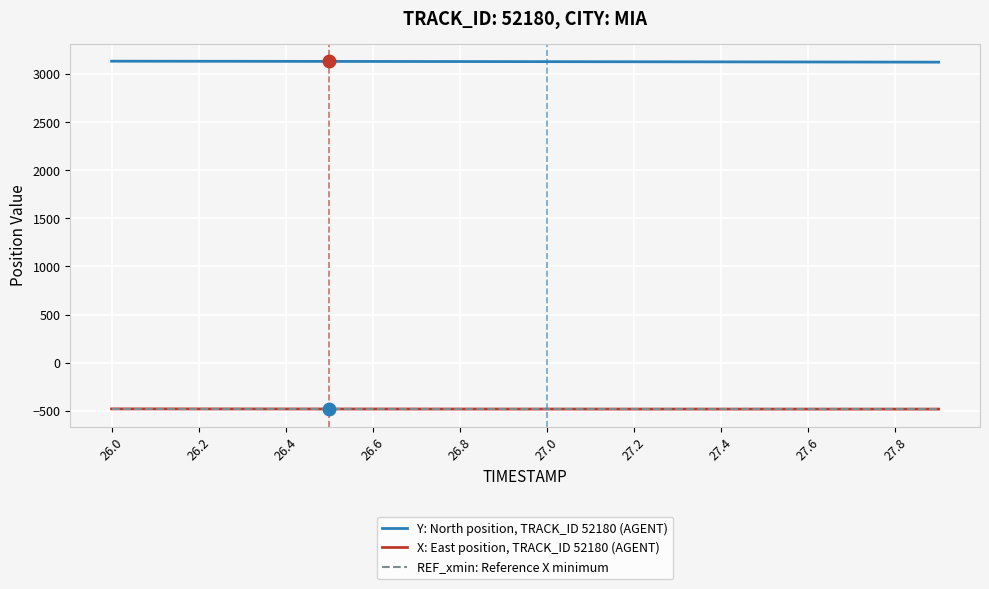

Which series has the largest total across all categories?

Y: North position, TRACK_ID 52180 (AGENT)